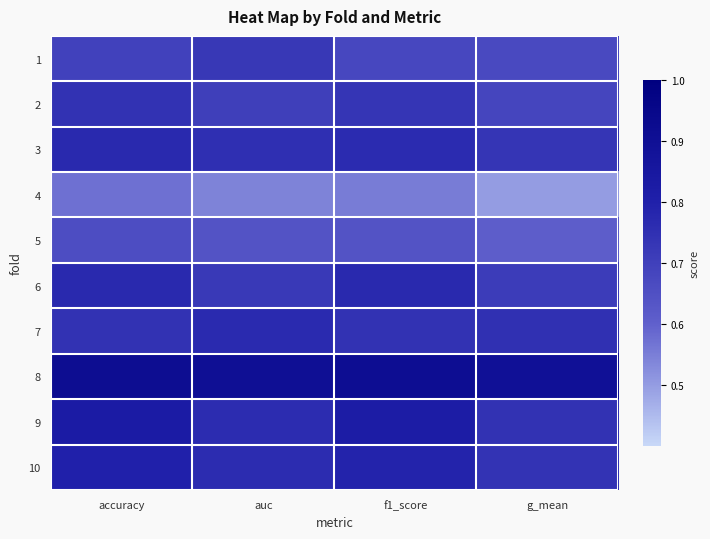

Rank the series at accuracy from lowest to highest value.

4, 5, 1, 2, 7, 3, 6, 10, 9, 8